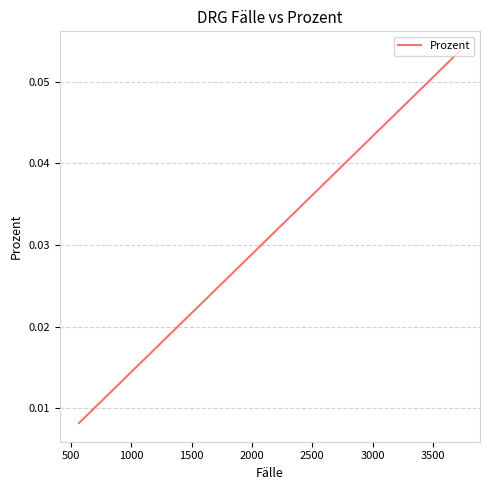

How many values are between 0 and 1?

20